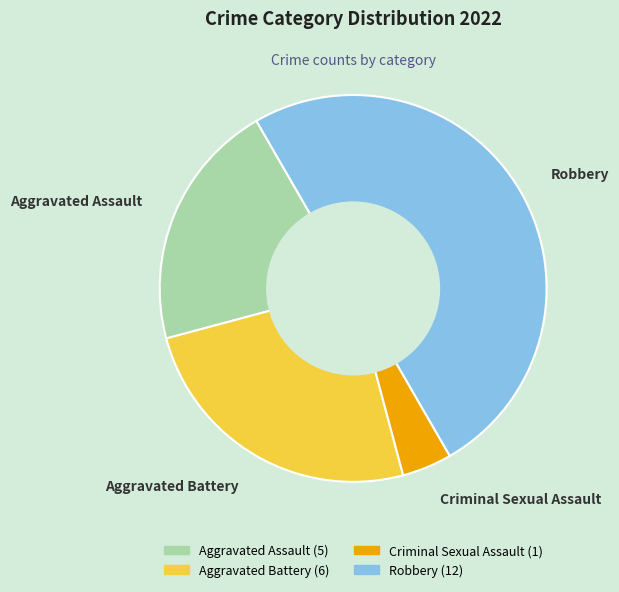

True or false: Aggravated Assault accounts for 21% of the total.

True